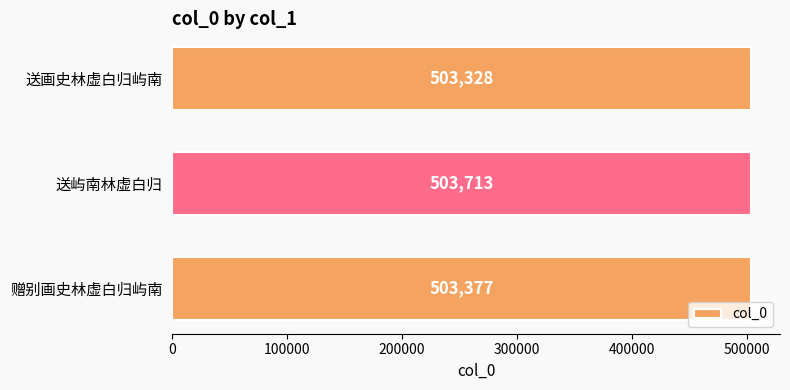

What is the difference between the maximum and minimum values?

385